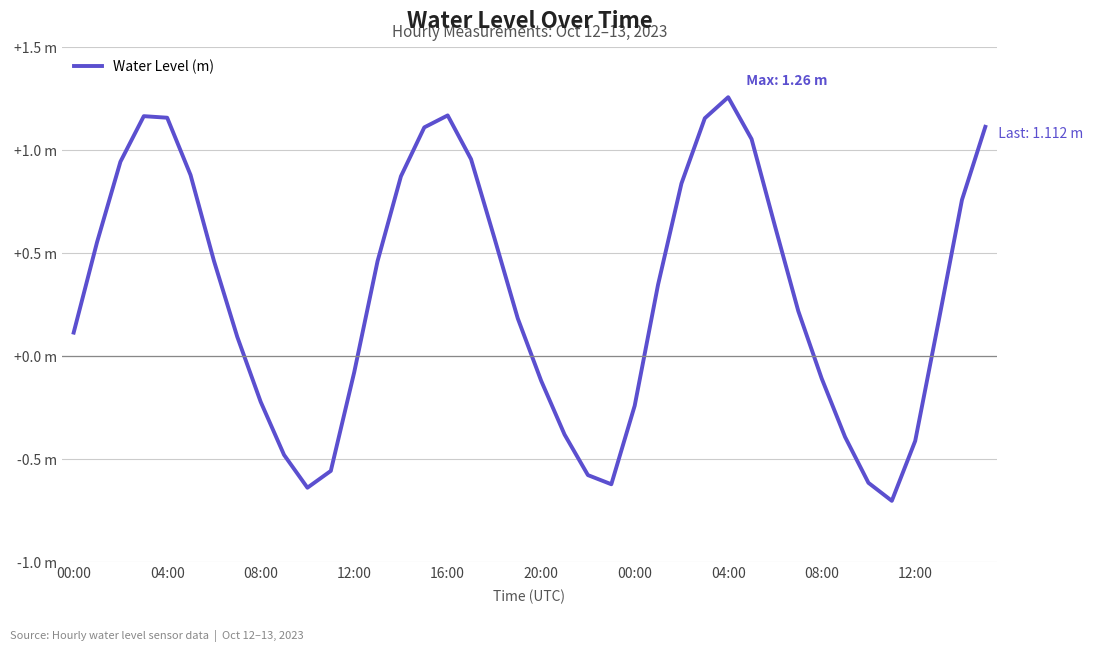

Does the chart have visible grid lines?

Yes